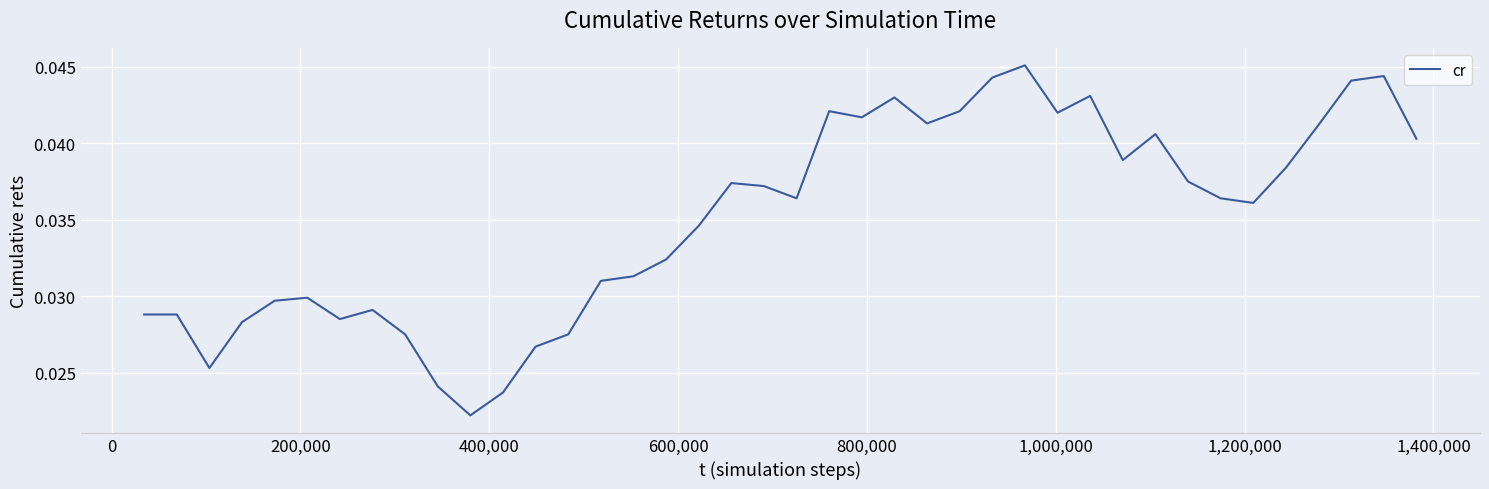

Does the chart have visible grid lines?

Yes